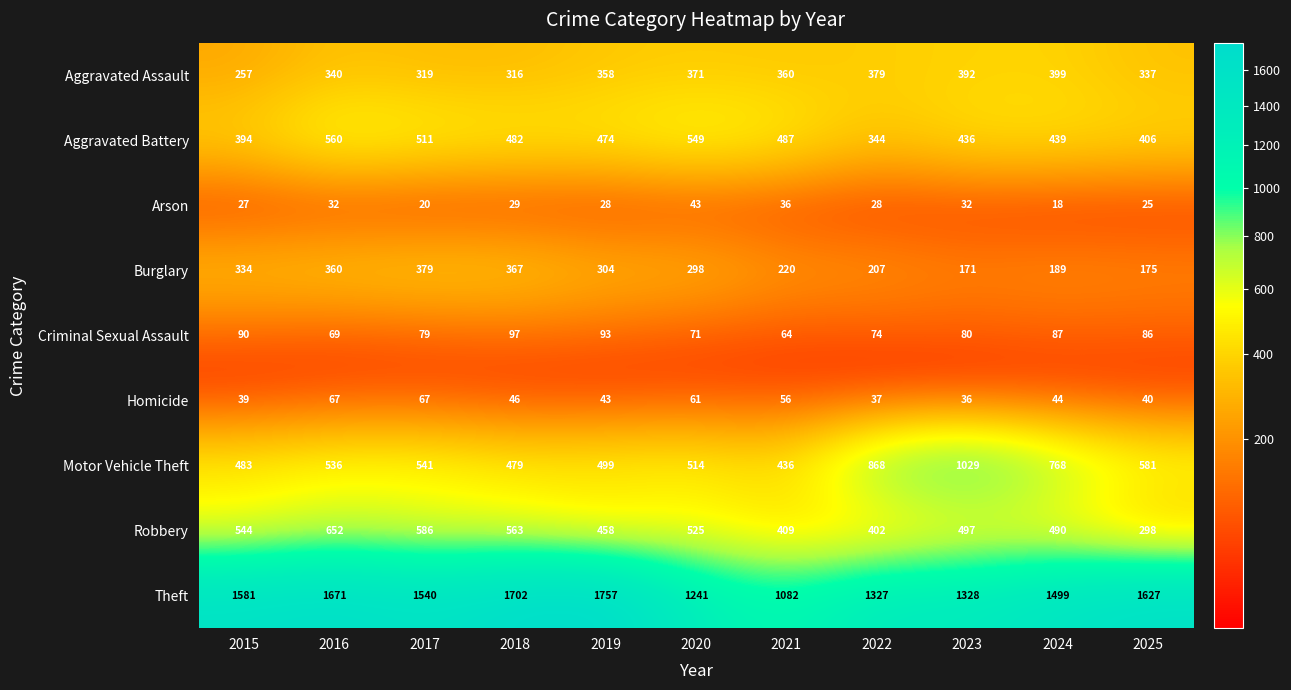

What is the total value across all series at 2015?

3749